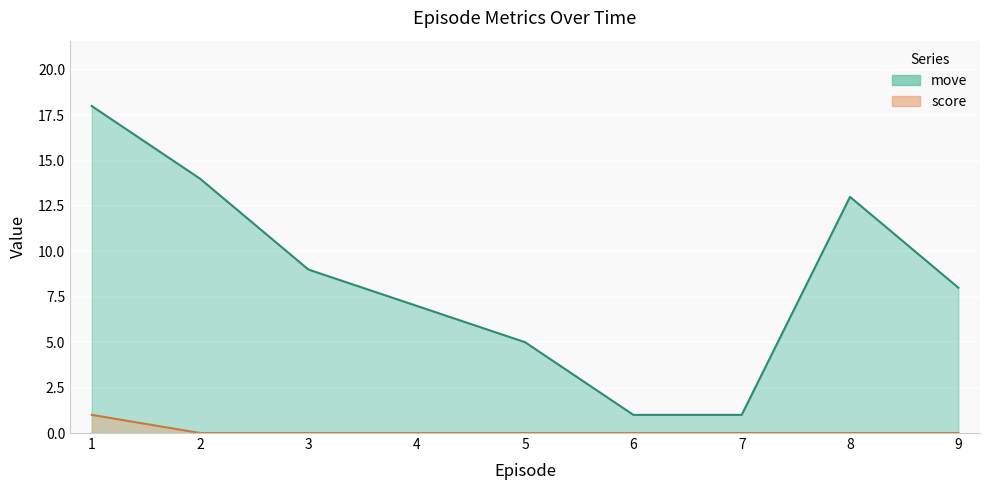

List the series in order of their overall mean, lowest first.

score, move